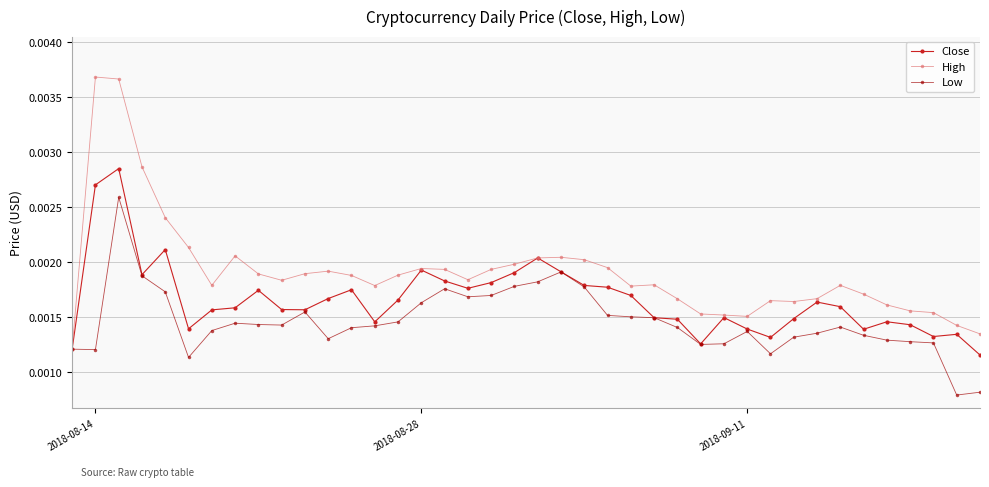

True or false: High has more than 2 interior local peaks.

True